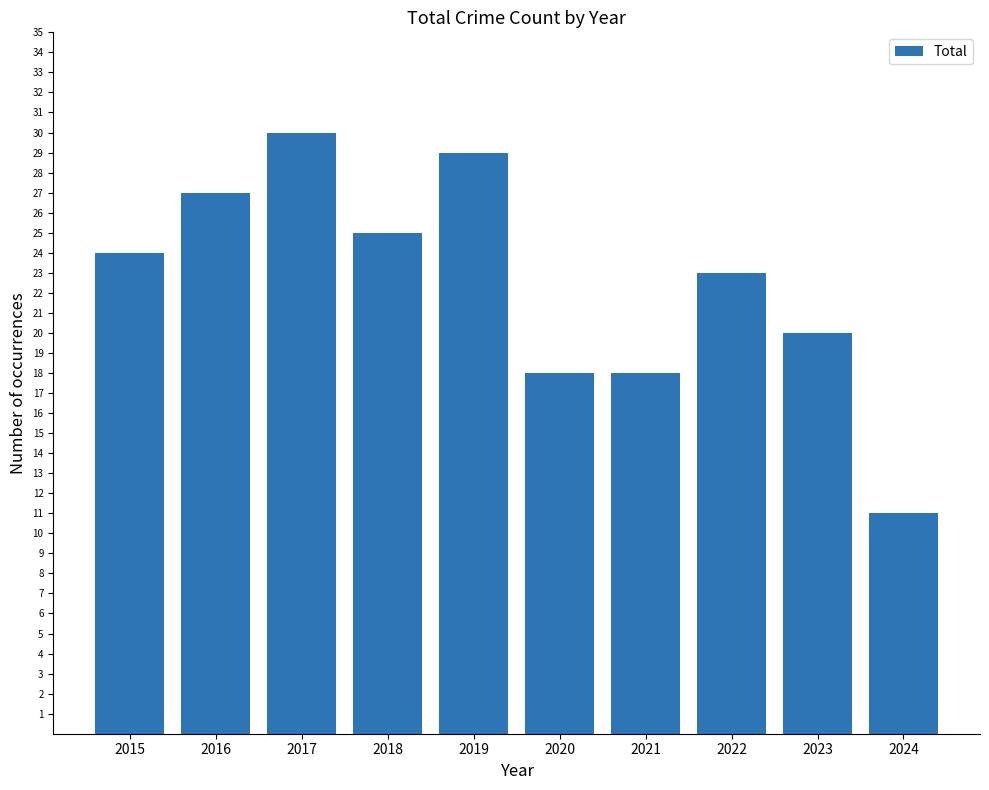

What is the sum of all values?

225